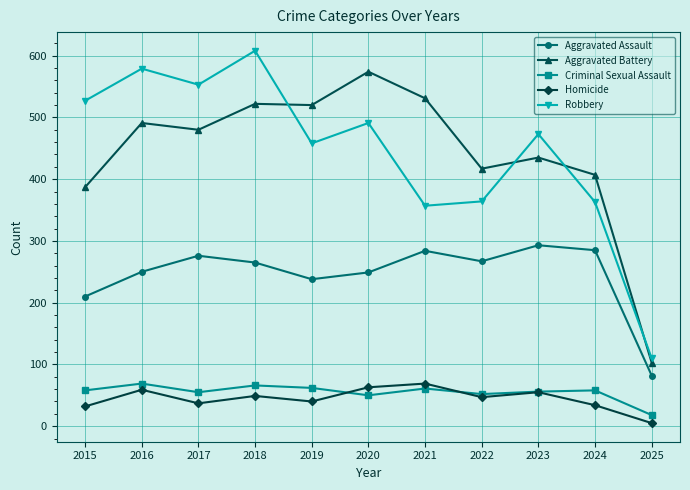

At which category does the chart reach its minimum across all series?

2025